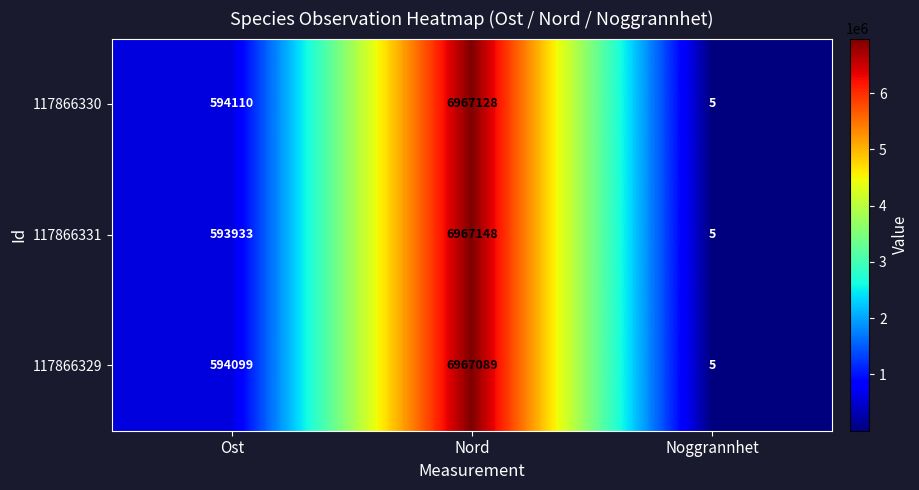

Is it true that 117866331 equals 5 at Noggrannhet?

True